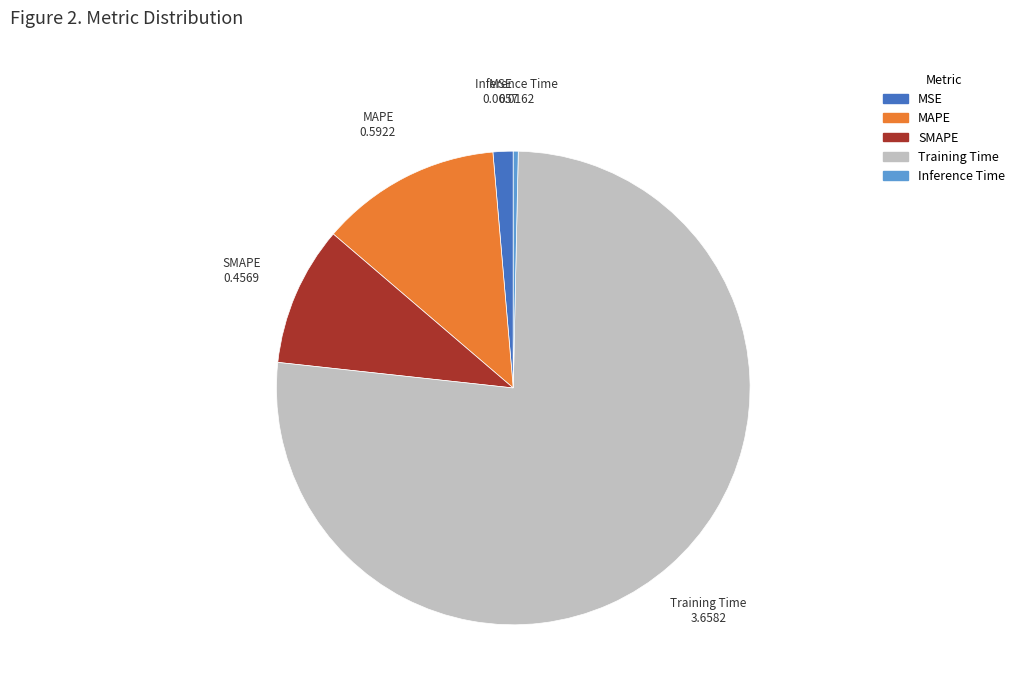

What is the smallest slice in the pie chart?

Inference Time